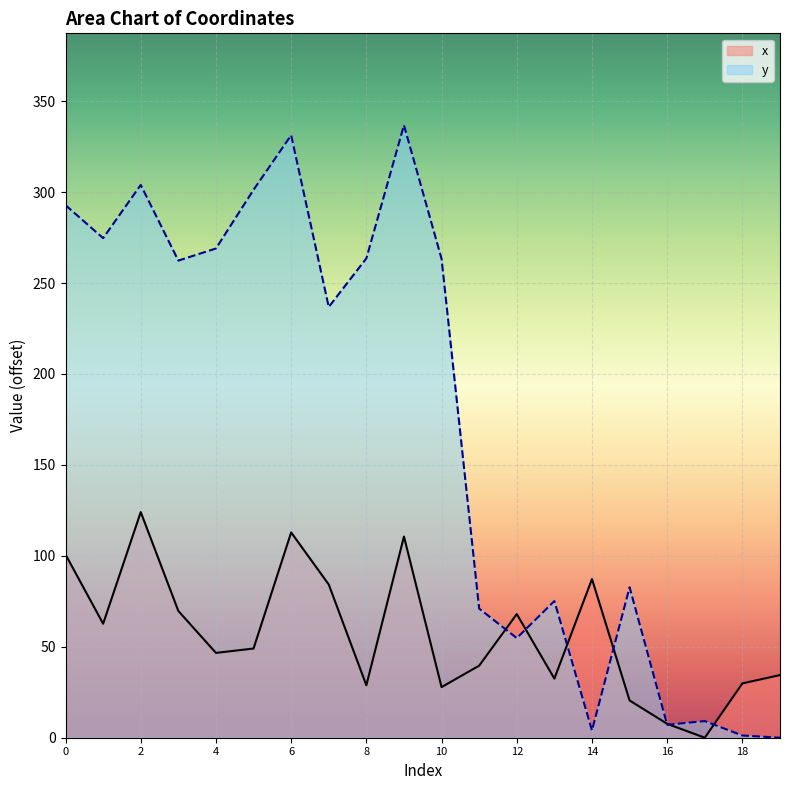

How many lines are shown in the chart?

2